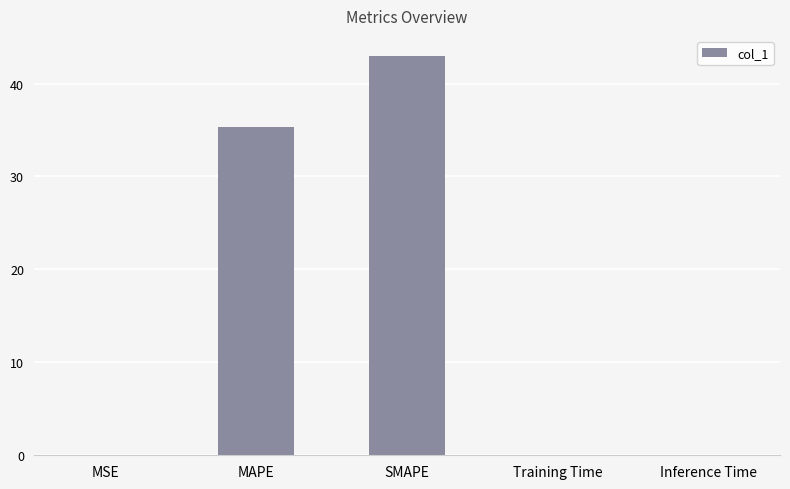

At which label is the value closest to 21?

MAPE